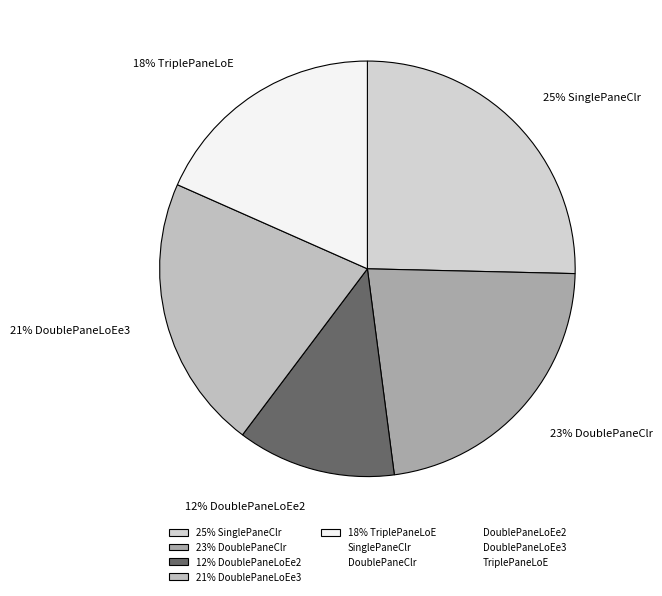

Which slice is the largest?

25% SinglePaneClr